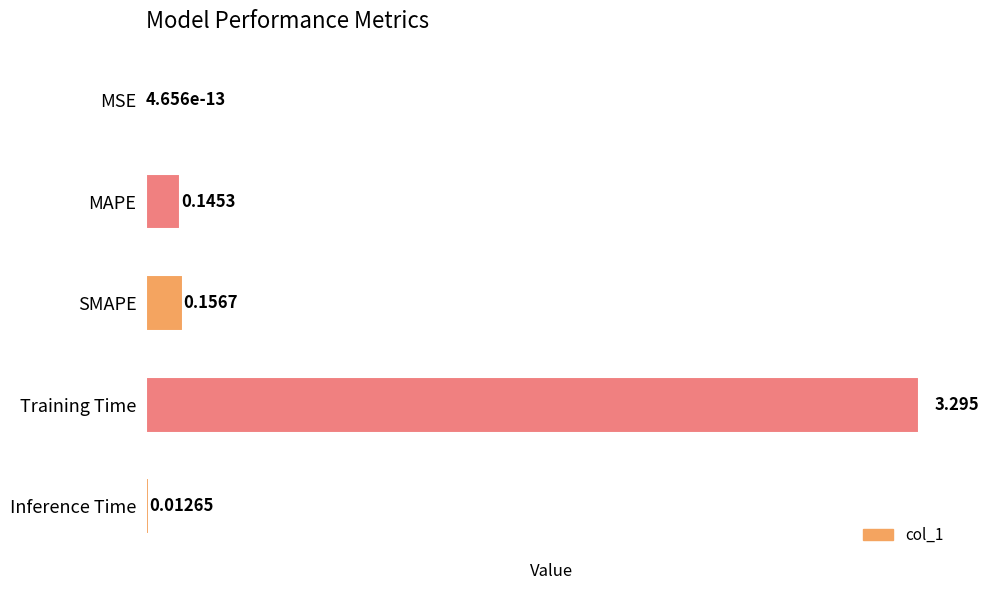

Which category has the highest value across all series?

Training Time